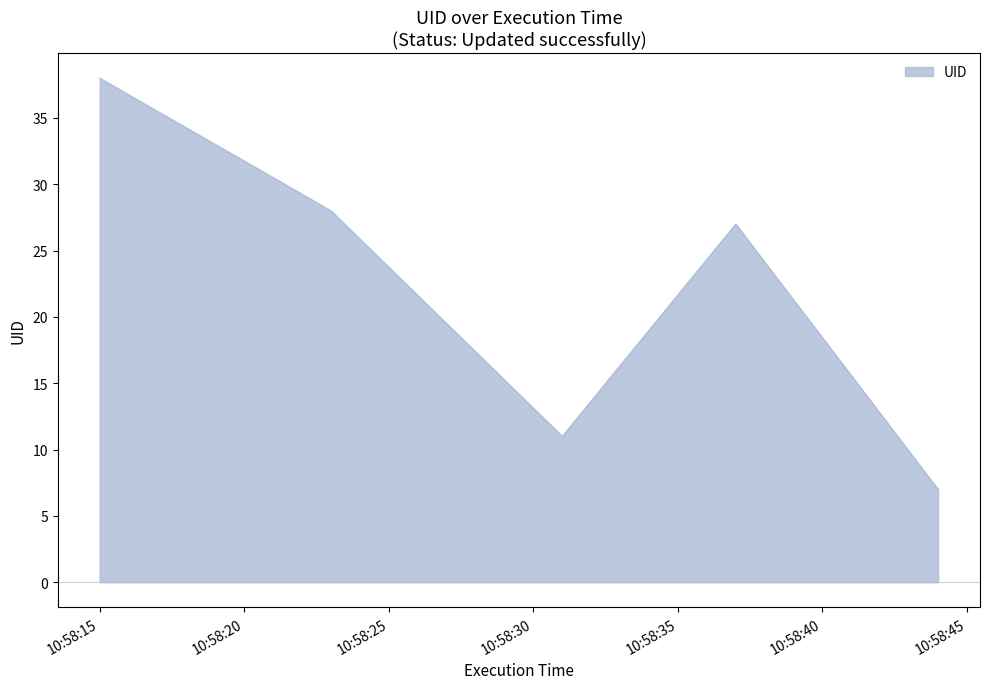

What is the difference between the second highest and second lowest values?

17